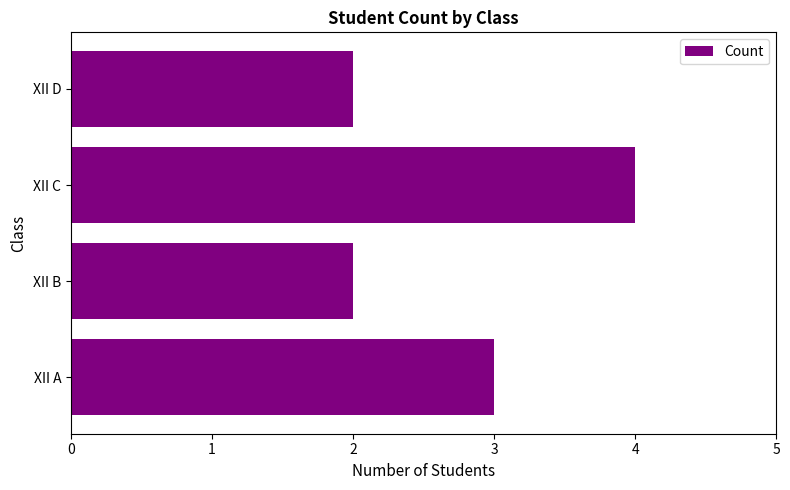

What is the minimum value shown in the chart?

2